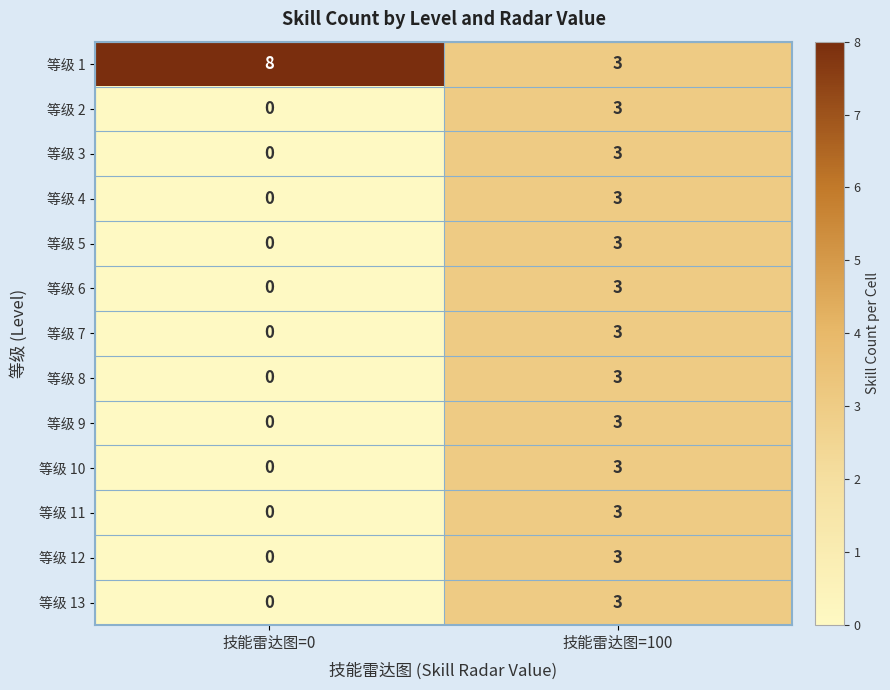

At which label is 等级 5 closest to 1?

技能雷达图=0